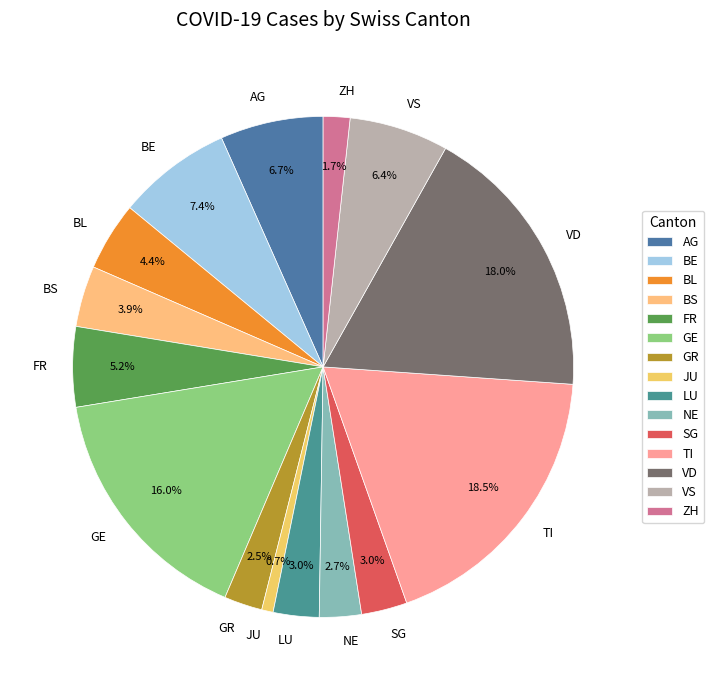

To the nearest percent, what is the difference between the SG and GE slice percentages?

13%